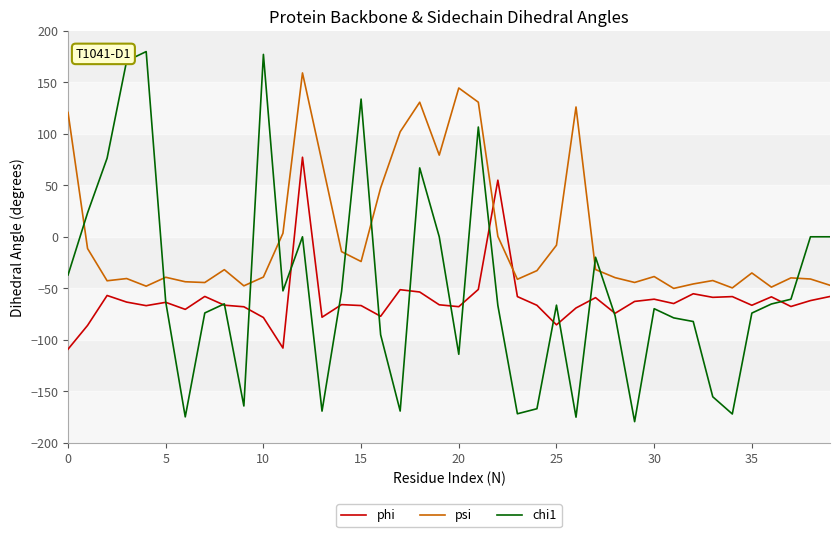

What is the sum of all phi values?

-2427.4